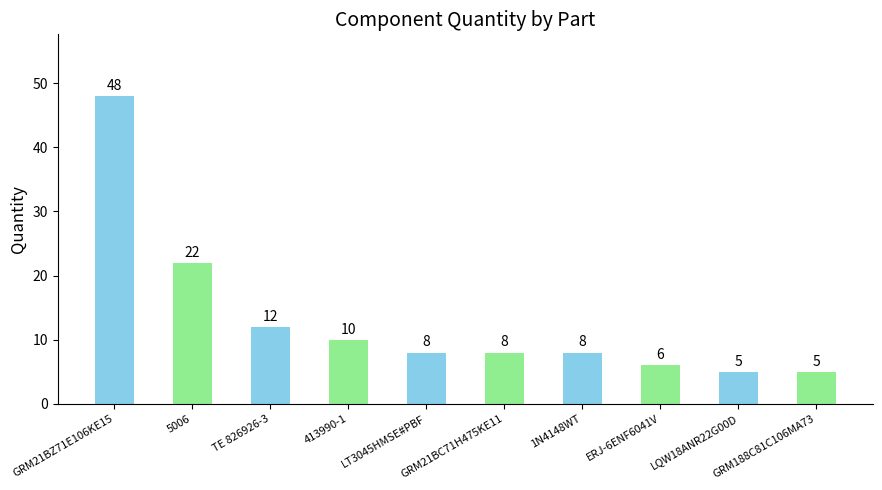

What is the change in value from 5006 to GRM21BC71H475KE11?

-14